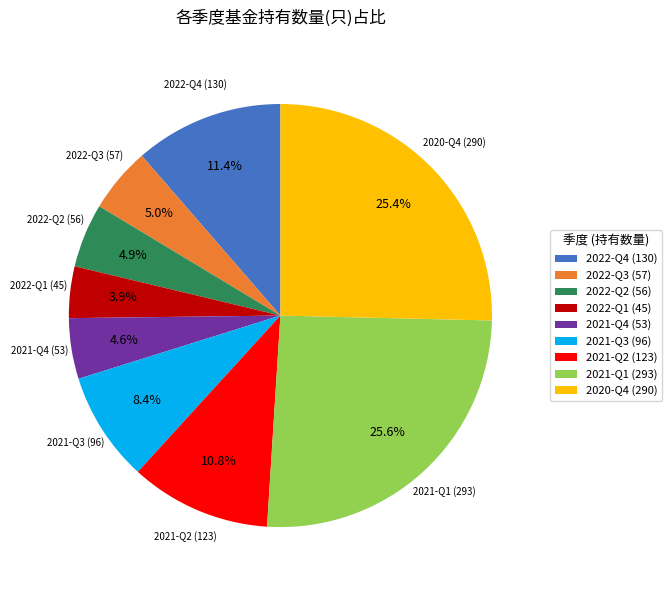

Is it true that 2022-Q1 is 4% of the pie?

True